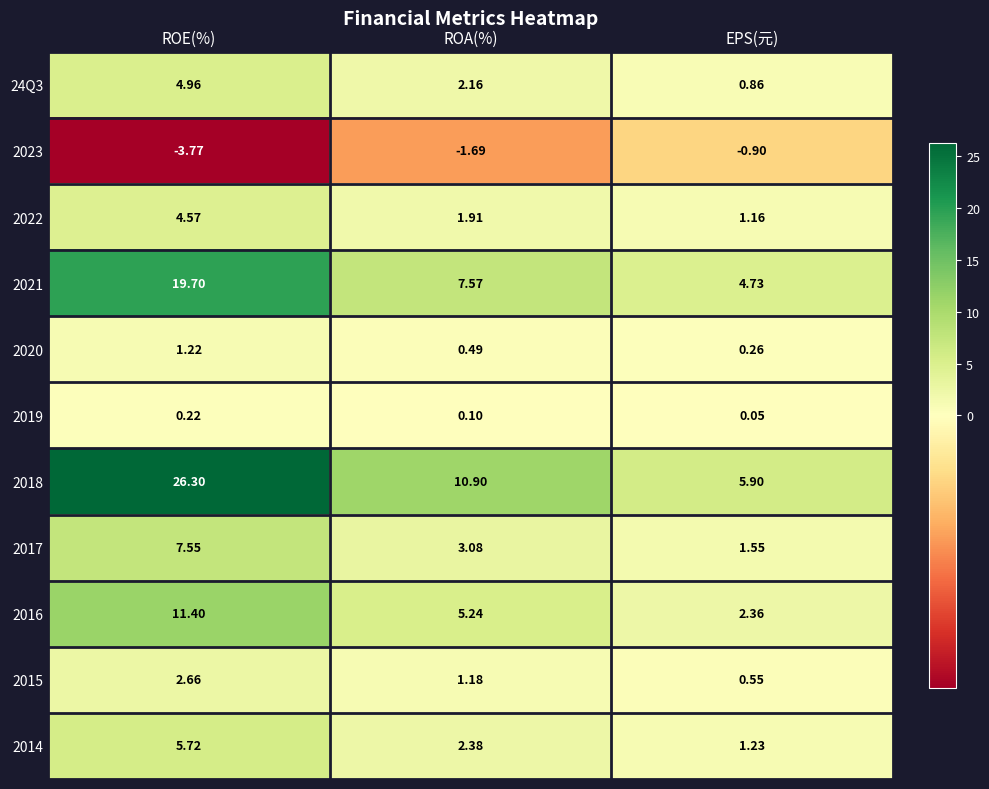

At which category does the chart reach its peak across all series?

ROE(%)